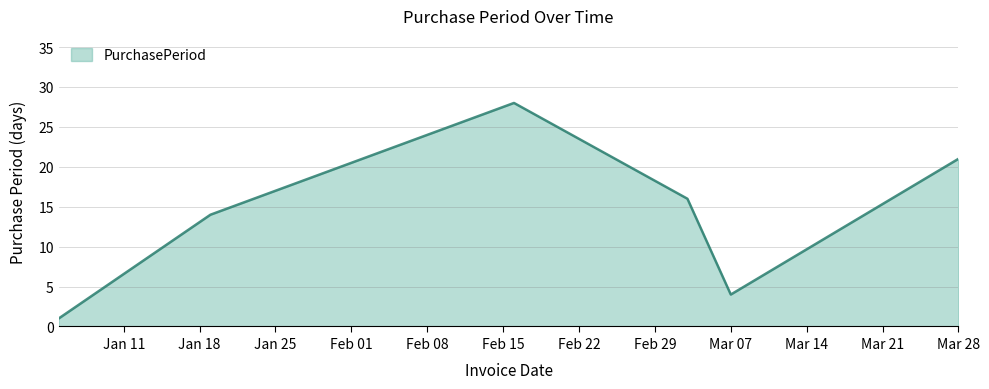

What is the maximum value shown in the chart?

28